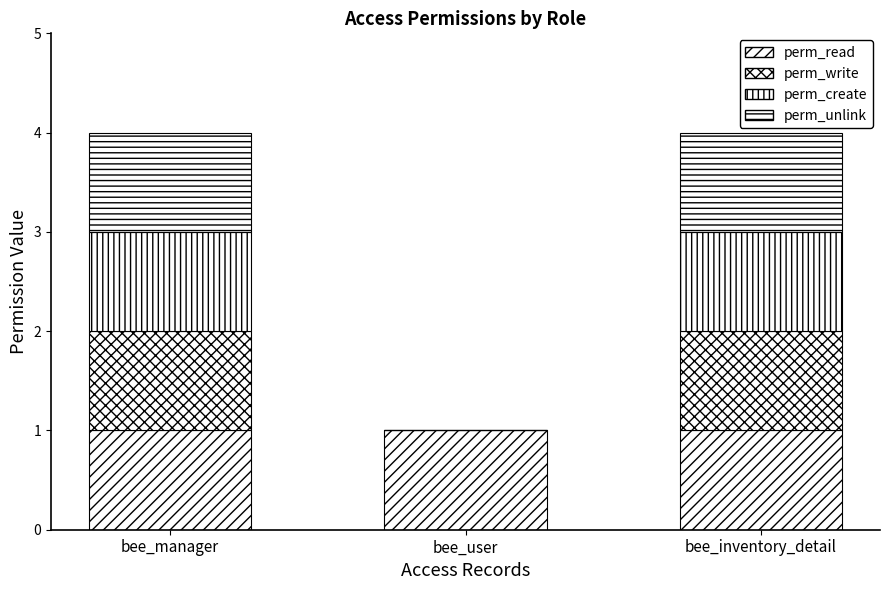

How many series are shown in this chart?

4